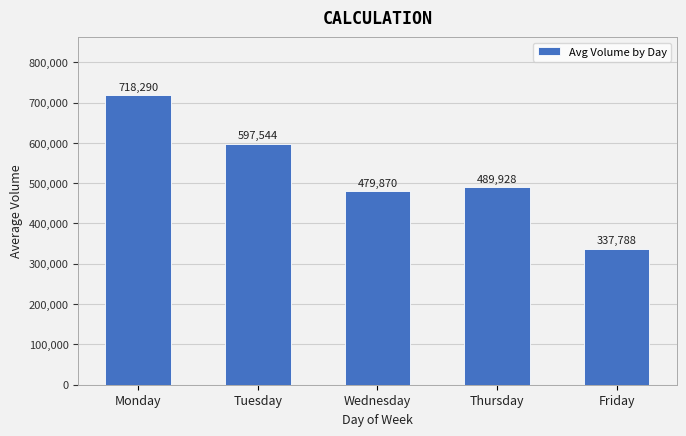

Between Friday and Thursday, which is larger?

Thursday